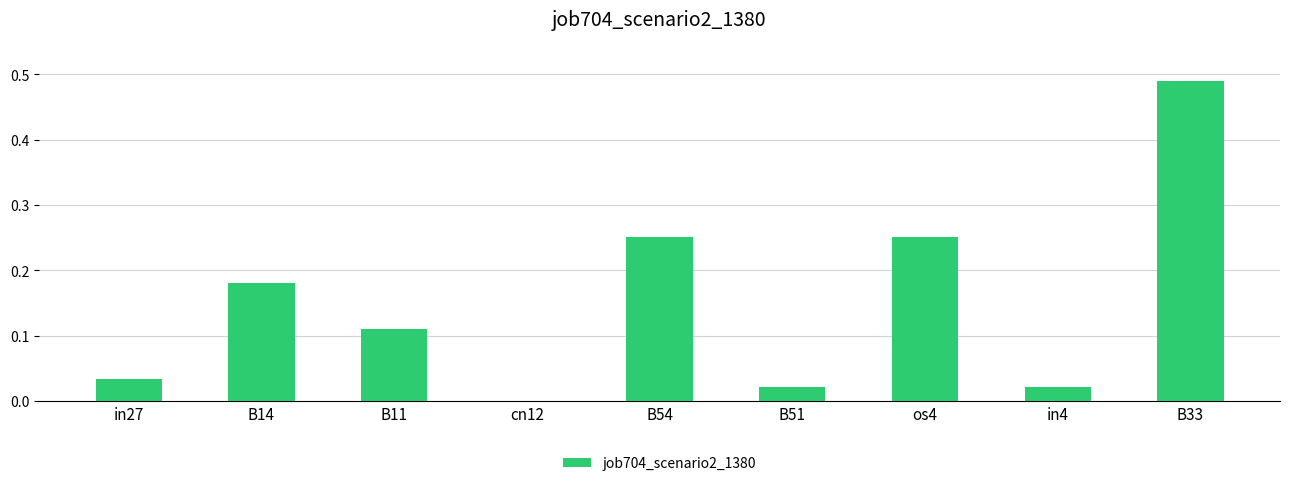

What is the sum of all values?

1.4